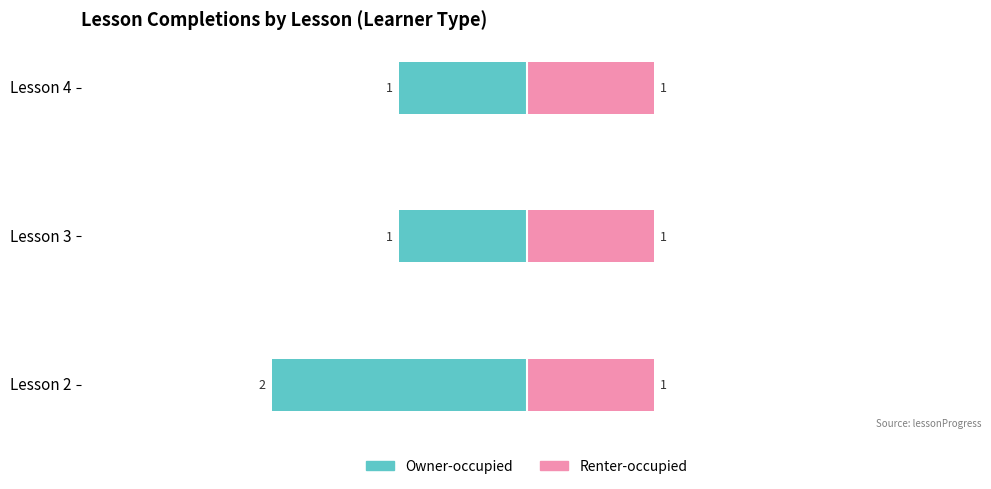

Does the chart contain stacked bars?

No